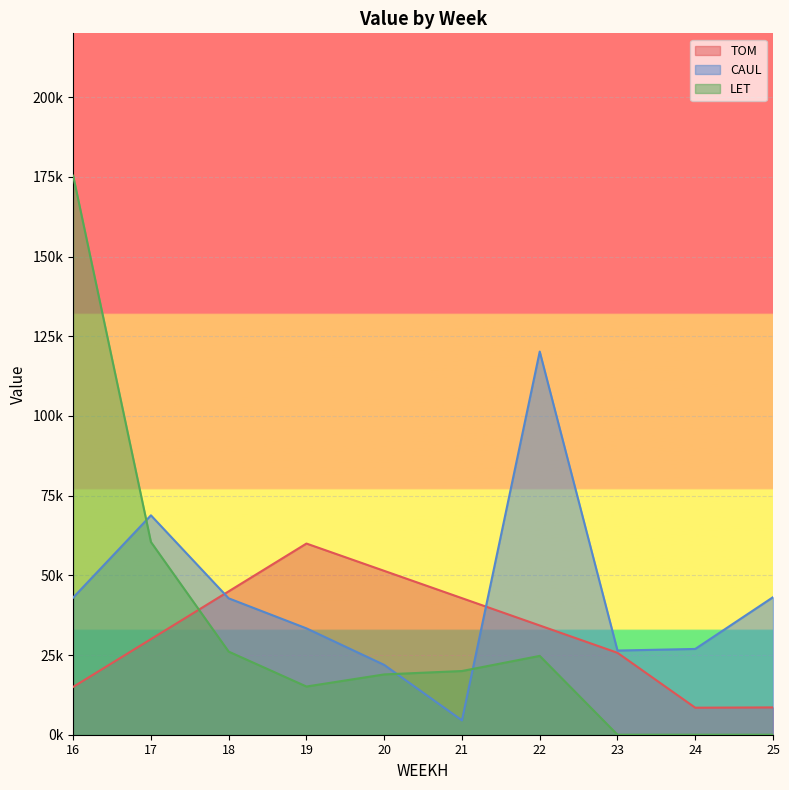

At which category is the sum across all series the highest?

16